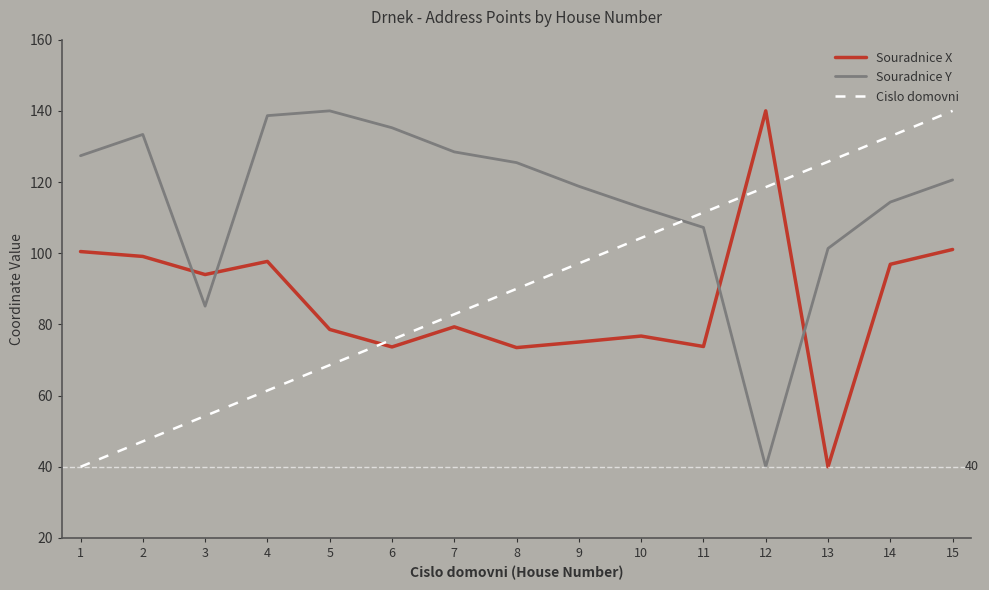

What is the total value across all series at 5?

287.2